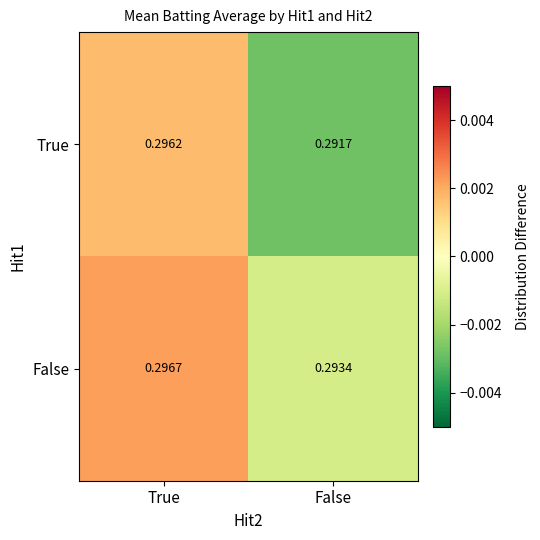

At which label is True closest to 0?

False